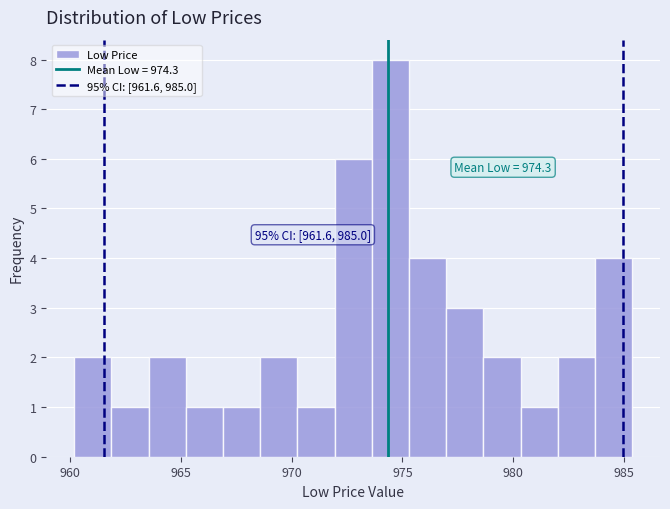

Around what value on the x-axis is the tallest bar? Give the approximate position of its centre, as read against the axis.

974.5